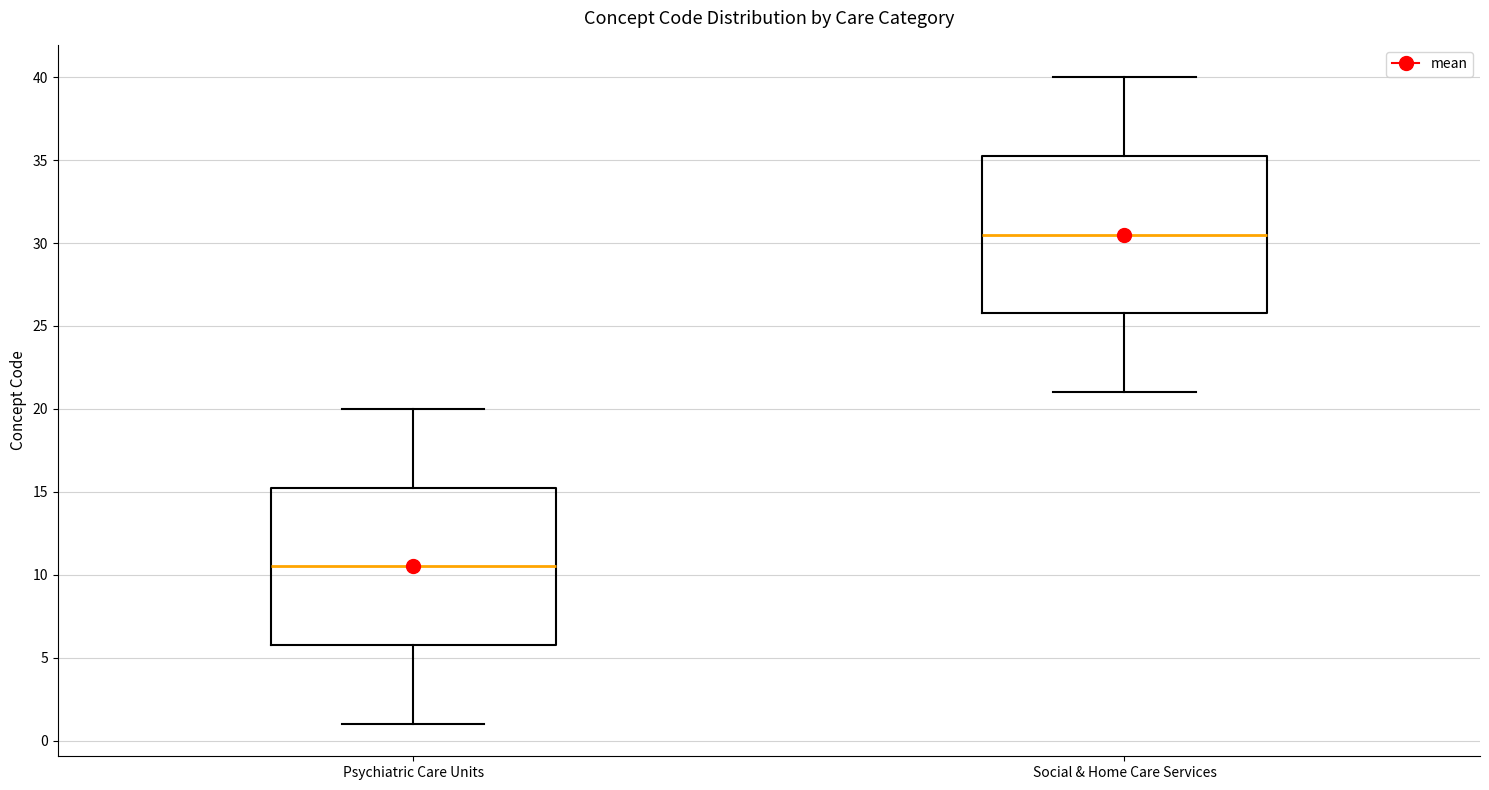

Reading left to right, transcribe this box plot: for each box, give where its median line is, the range the box spans, and where its two whiskers end, as read against the y-axis. The values are not printed on the chart, so give them approximately, as read against the axis.

Psychiatric Care Units: median 10.5, box 6.0 to 15.5, whiskers 1.0 to 20.0
Social & Home Care Services: median 30.5, box 26.0 to 35.5, whiskers 21.0 to 40.0